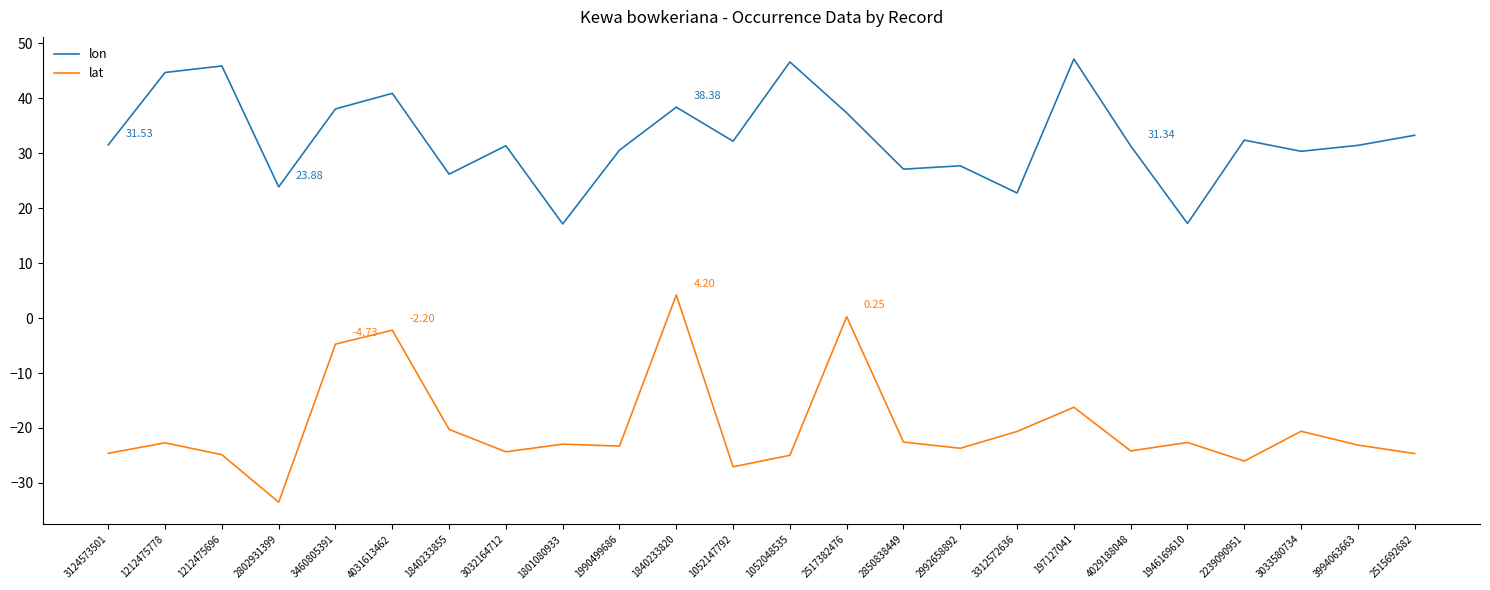

Which series has the largest total across all categories?

lon